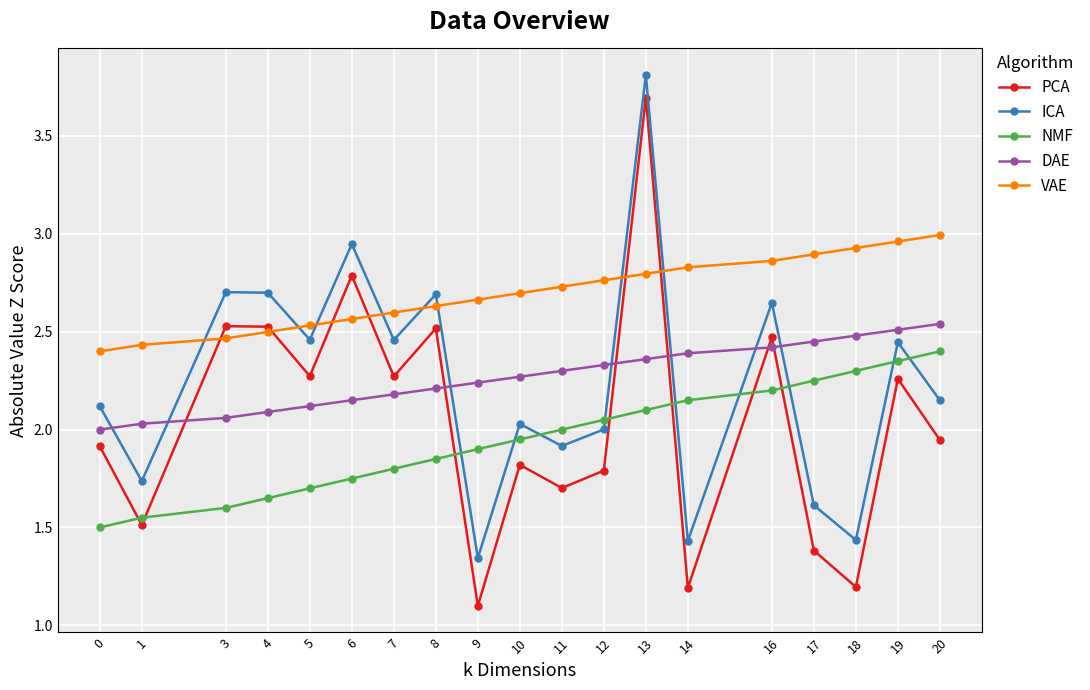

True or false: PCA and ICA intersect in this chart.

False